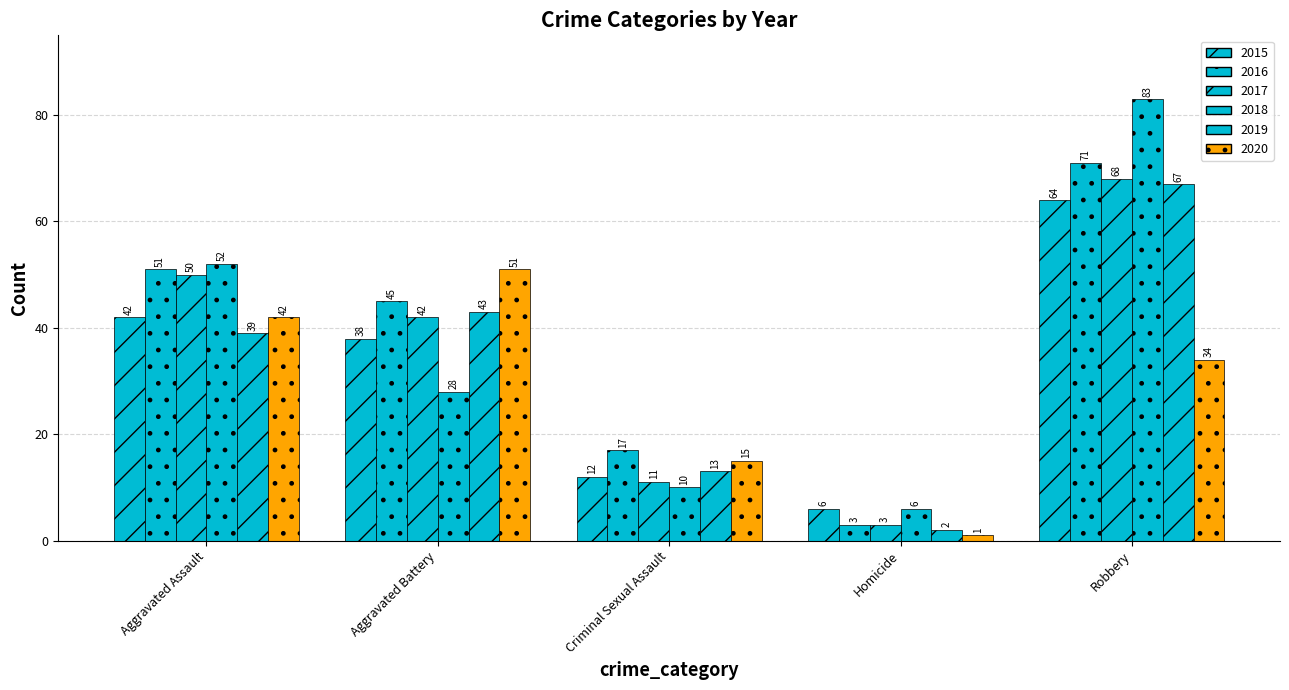

Reading right to left, what are all the values shown in this chart?

2015: Robbery=64	Homicide=6	Criminal Sexual Assault=12	Aggravated Battery=38	Aggravated Assault=42
2016: Robbery=71	Homicide=3	Criminal Sexual Assault=17	Aggravated Battery=45	Aggravated Assault=51
2017: Robbery=68	Homicide=3	Criminal Sexual Assault=11	Aggravated Battery=42	Aggravated Assault=50
2018: Robbery=83	Homicide=6	Criminal Sexual Assault=10	Aggravated Battery=28	Aggravated Assault=52
2019: Robbery=67	Homicide=2	Criminal Sexual Assault=13	Aggravated Battery=43	Aggravated Assault=39
2020: Robbery=34	Homicide=1	Criminal Sexual Assault=15	Aggravated Battery=51	Aggravated Assault=42